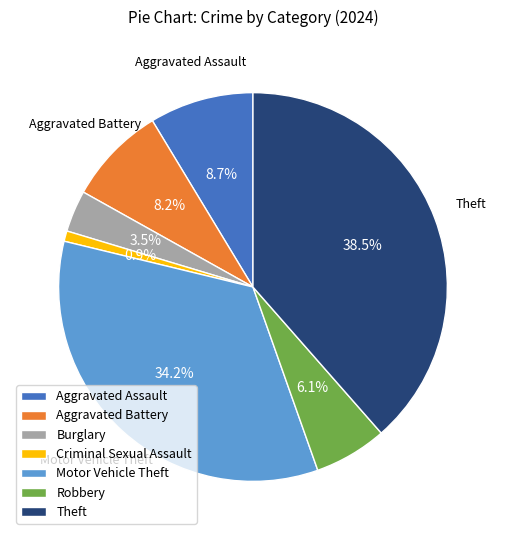

The Aggravated Assault slice represents 1% of the pie. True or false?

False